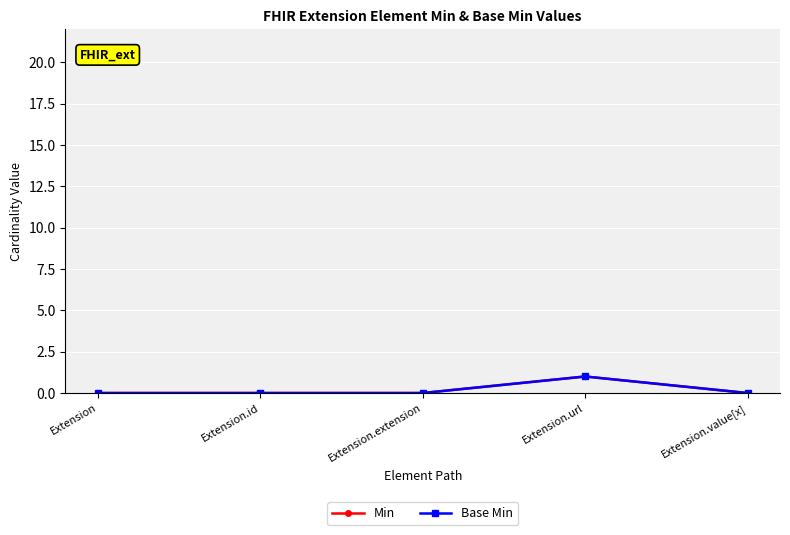

Does the chart have visible grid lines?

Yes